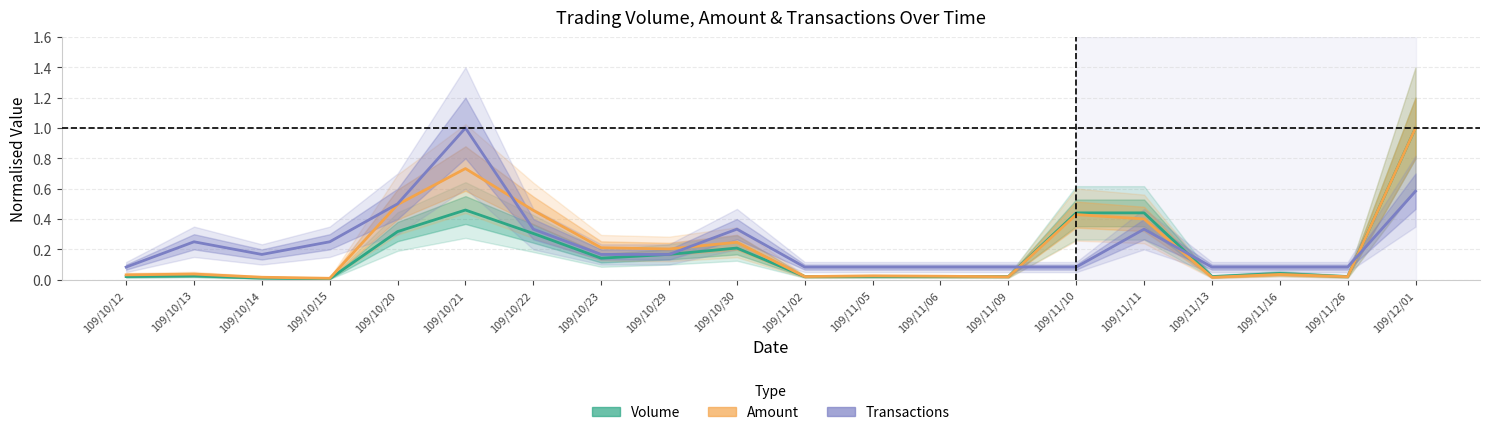

Rank the series by their maximum value, from lowest to highest.

Volume (normalised), Amount (normalised), Transactions (normalised)